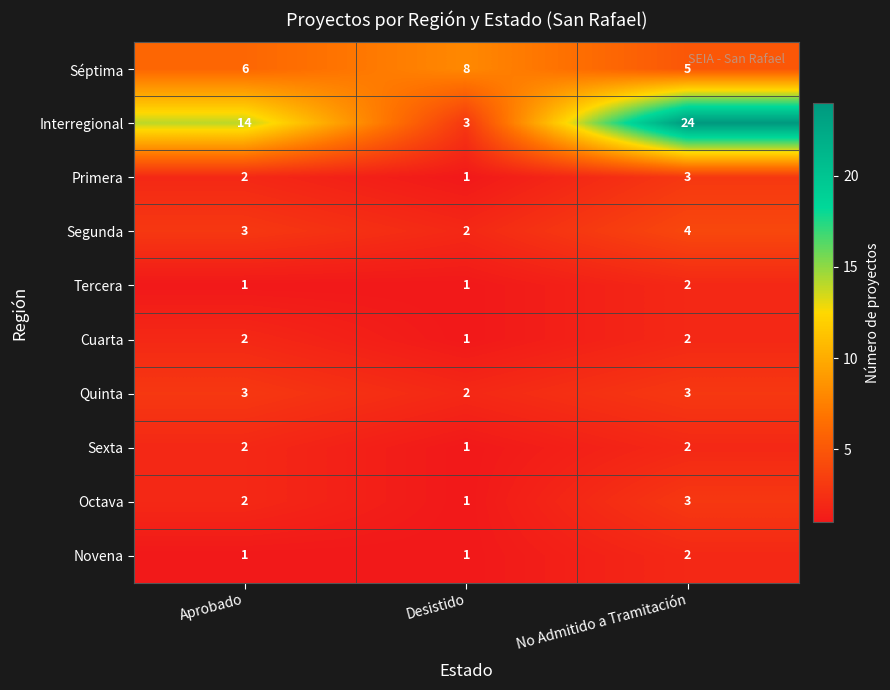

Between Desistido and No Admitido a Tramitación, which series saw the biggest shift?

Interregional